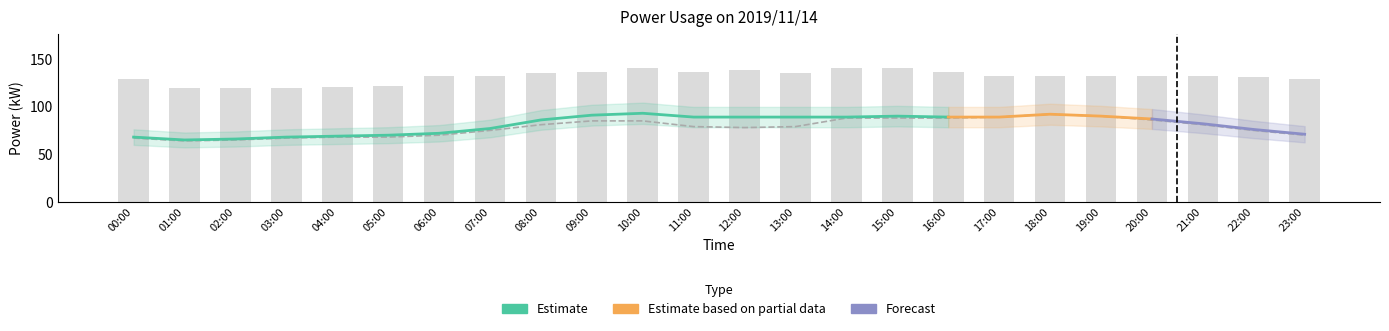

At which label does Capacity(kW) first exceed 132?

08:00